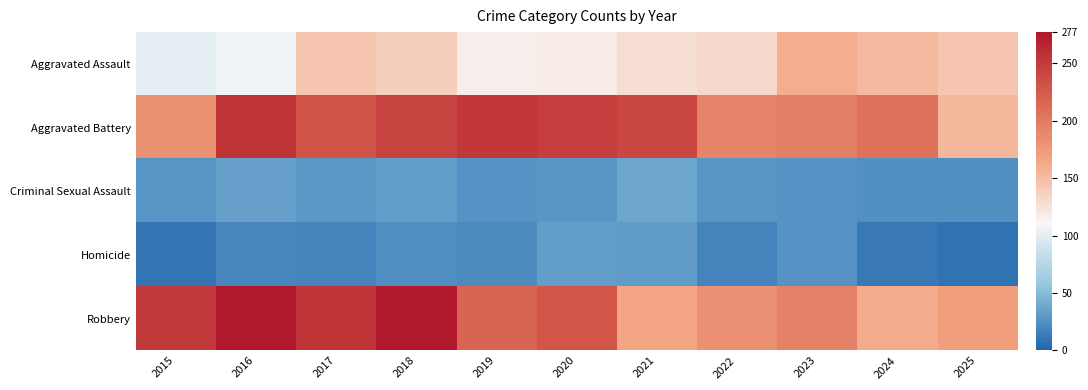

Reading left to right, what are all the values shown in this chart?

Aggravated Assault: 2015=101	2016=107	2017=144	2018=138	2019=116	2020=118	2021=128	2022=131	2023=160	2024=152	2025=144
Aggravated Battery: 2015=181	2016=255	2017=231	2018=243	2019=252	2020=247	2021=241	2022=192	2023=196	2024=207	2025=153
Criminal Sexual Assault: 2015=28	2016=35	2017=30	2018=33	2019=26	2020=29	2021=37	2022=29	2023=27	2024=25	2025=25
Homicide: 2015=10	2016=20	2017=18	2018=24	2019=22	2020=33	2021=32	2022=18	2023=27	2024=11	2025=8
Robbery: 2015=251	2016=277	2017=254	2018=276	2019=217	2020=229	2021=165	2022=182	2023=194	2024=162	2025=172